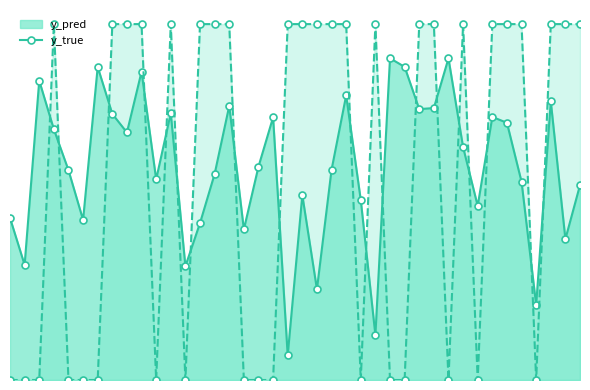

List the series in order of their peak value, lowest first.

y_pred, y_true